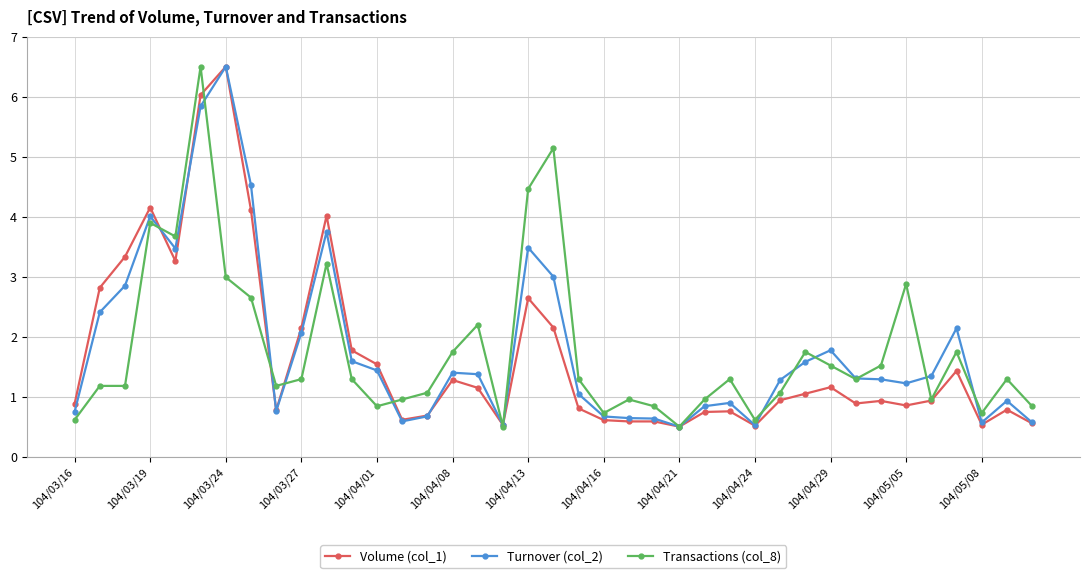

What is the value of the Turnover (col_2) point at the 11th from the left?

3.7